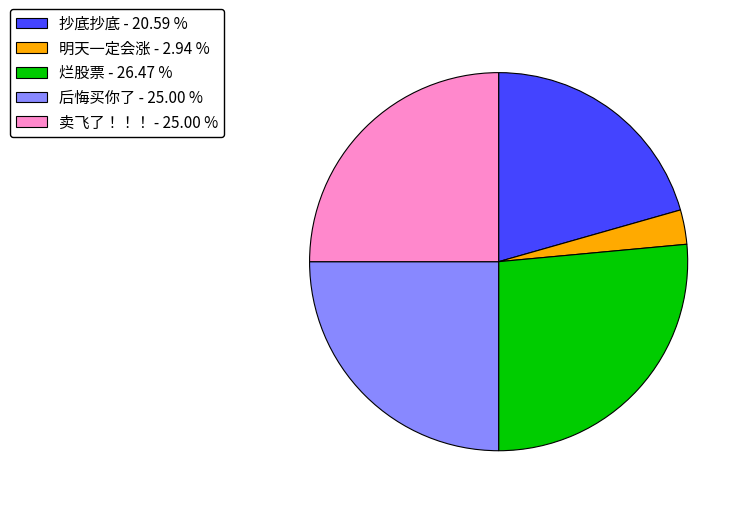

What is the largest slice in the pie chart?

烂股票